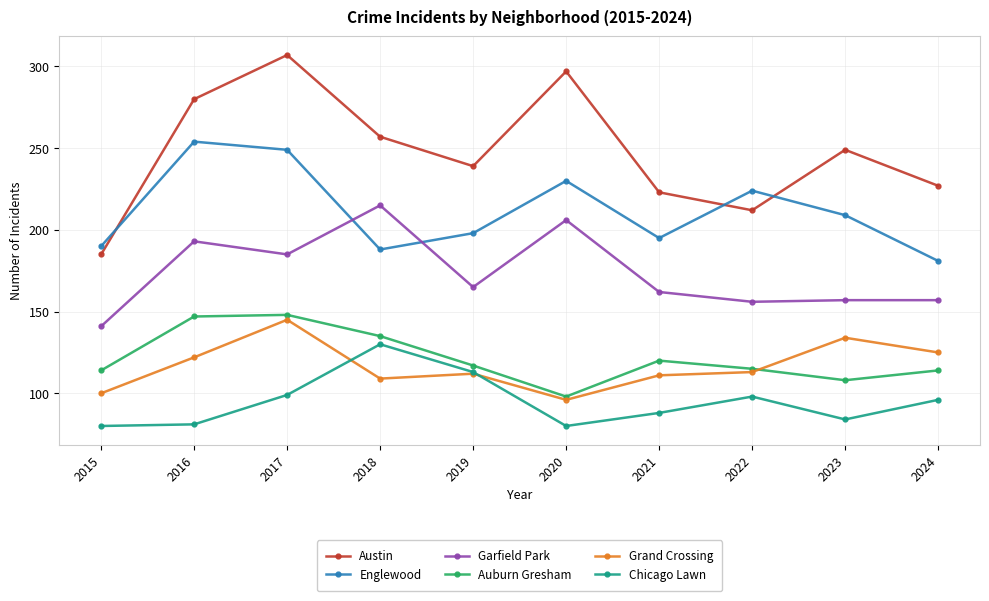

Which series changed the most between 2016 and 2021?

Englewood